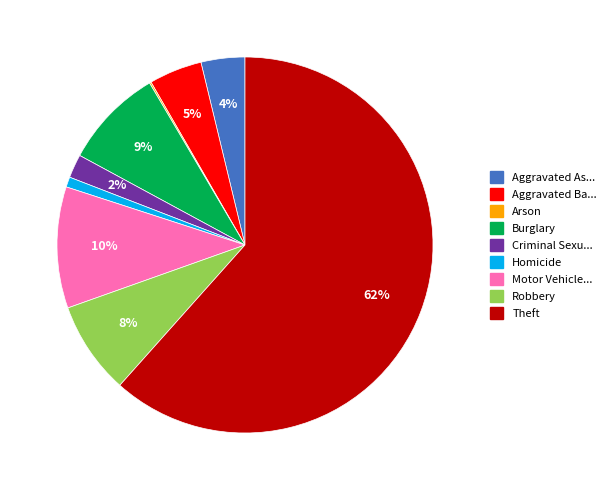

To the nearest percent, what is the average slice percentage?

11%